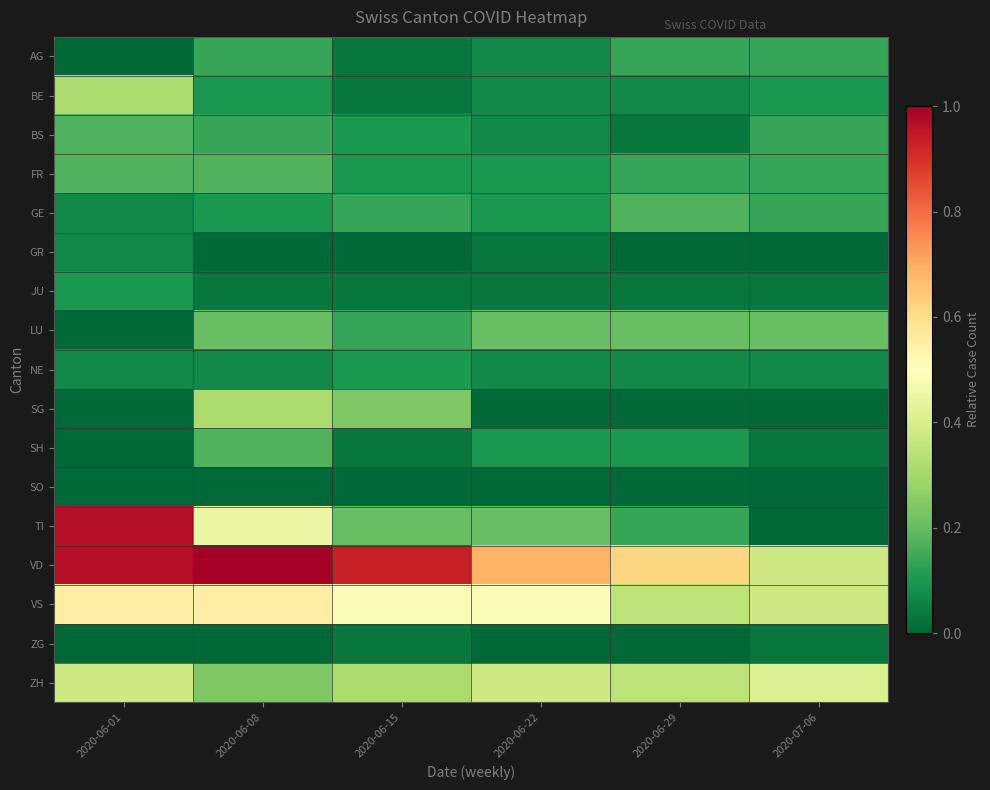

Reading left to right, extract all data points from this chart.

AG: 2020-06-01=0.0	2020-06-08=0.1	2020-06-15=0.0	2020-06-22=0.1	2020-06-29=0.1	2020-07-06=0.1
BE: 2020-06-01=0.3	2020-06-08=0.1	2020-06-15=0.0	2020-06-22=0.1	2020-06-29=0.1	2020-07-06=0.1
BS: 2020-06-01=0.2	2020-06-08=0.1	2020-06-15=0.1	2020-06-22=0.1	2020-06-29=0.0	2020-07-06=0.1
FR: 2020-06-01=0.2	2020-06-08=0.2	2020-06-15=0.1	2020-06-22=0.1	2020-06-29=0.1	2020-07-06=0.1
GE: 2020-06-01=0.1	2020-06-08=0.1	2020-06-15=0.1	2020-06-22=0.1	2020-06-29=0.2	2020-07-06=0.1
GR: 2020-06-01=0.1	2020-06-08=0.0	2020-06-15=0.0	2020-06-22=0.0	2020-06-29=0.0	2020-07-06=0.0
JU: 2020-06-01=0.1	2020-06-08=0.0	2020-06-15=0.0	2020-06-22=0.0	2020-06-29=0.0	2020-07-06=0.0
LU: 2020-06-01=0.0	2020-06-08=0.2	2020-06-15=0.1	2020-06-22=0.2	2020-06-29=0.2	2020-07-06=0.2
NE: 2020-06-01=0.1	2020-06-08=0.1	2020-06-15=0.1	2020-06-22=0.1	2020-06-29=0.1	2020-07-06=0.1
SG: 2020-06-01=0.0	2020-06-08=0.3	2020-06-15=0.2	2020-06-22=0.0	2020-06-29=0.0	2020-07-06=0.0
SH: 2020-06-01=0.0	2020-06-08=0.2	2020-06-15=0.0	2020-06-22=0.1	2020-06-29=0.1	2020-07-06=0.0
SO: 2020-06-01=0.0	2020-06-08=0.0	2020-06-15=0.0	2020-06-22=0.0	2020-06-29=0.0	2020-07-06=0.0
TI: 2020-06-01=1.0	2020-06-08=0.4	2020-06-15=0.2	2020-06-22=0.2	2020-06-29=0.1	2020-07-06=0.0
VD: 2020-06-01=1.0	2020-06-08=1.0	2020-06-15=0.9	2020-06-22=0.7	2020-06-29=0.6	2020-07-06=0.4
VS: 2020-06-01=0.6	2020-06-08=0.6	2020-06-15=0.5	2020-06-22=0.5	2020-06-29=0.3	2020-07-06=0.4
ZG: 2020-06-01=0.0	2020-06-08=0.0	2020-06-15=0.0	2020-06-22=0.0	2020-06-29=0.0	2020-07-06=0.0
ZH: 2020-06-01=0.4	2020-06-08=0.2	2020-06-15=0.3	2020-06-22=0.4	2020-06-29=0.3	2020-07-06=0.4